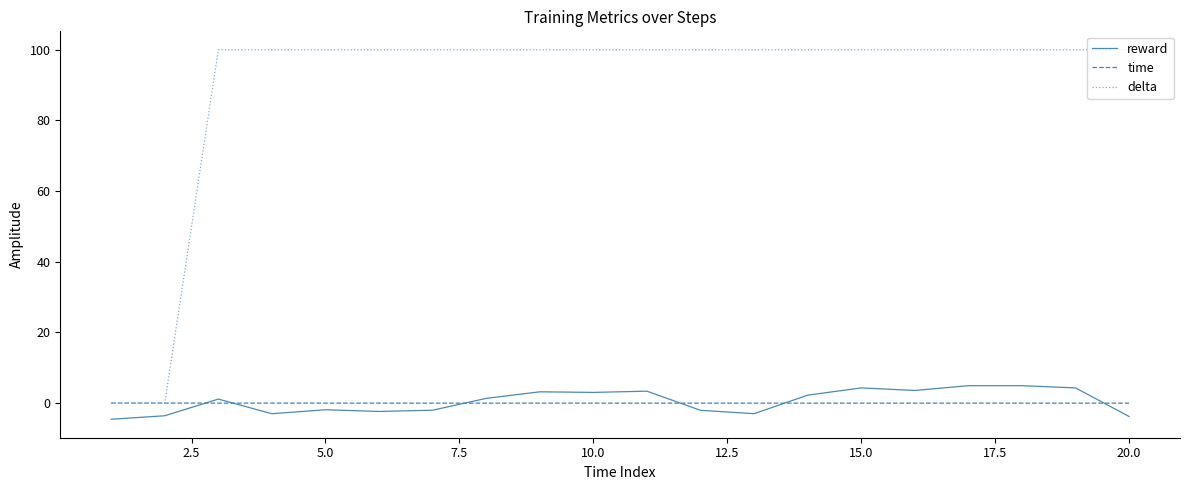

What is the maximum value shown in the chart?

100.0